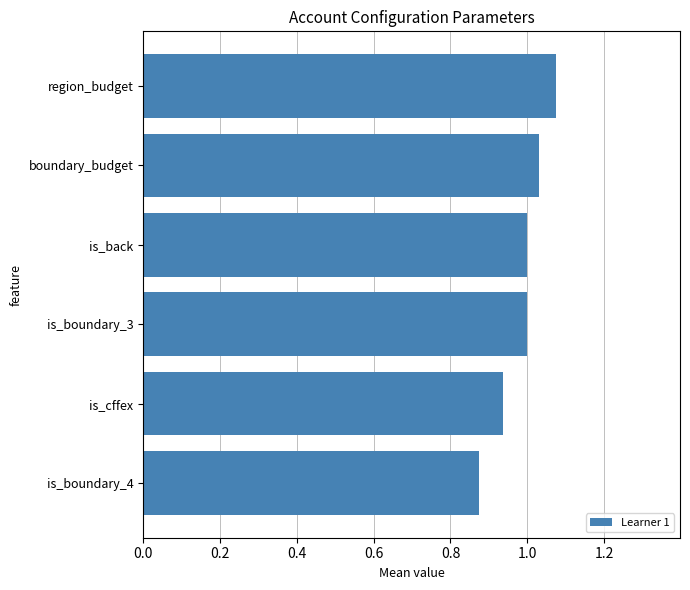

What is the sum of all values?

5.9